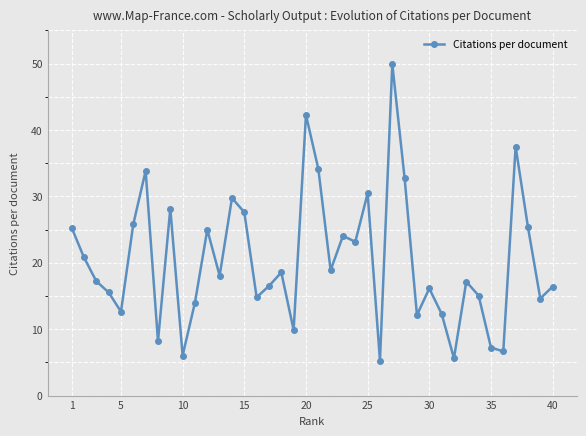

What is the sum of all values?

814.9